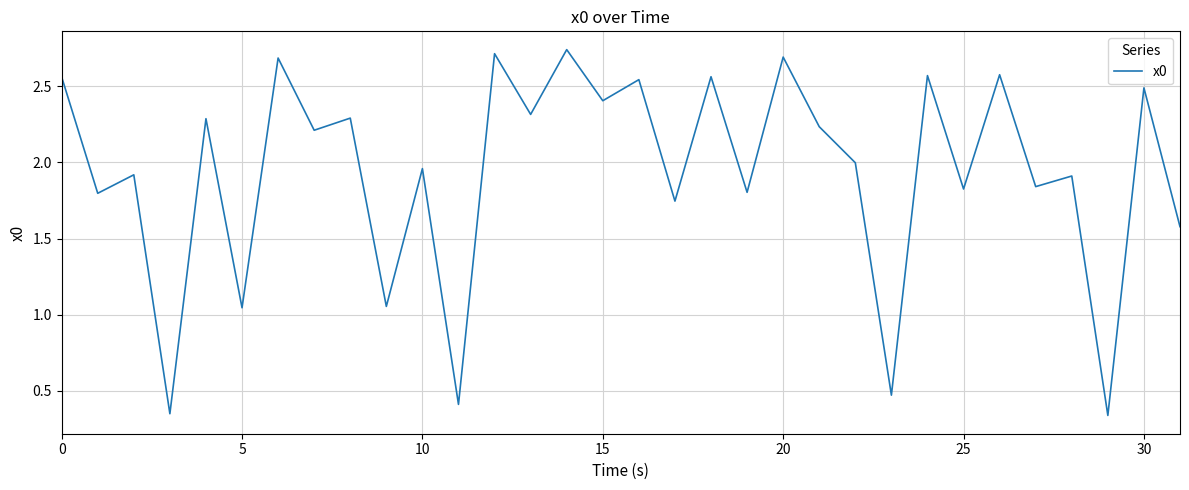

Does the chart have visible grid lines?

Yes